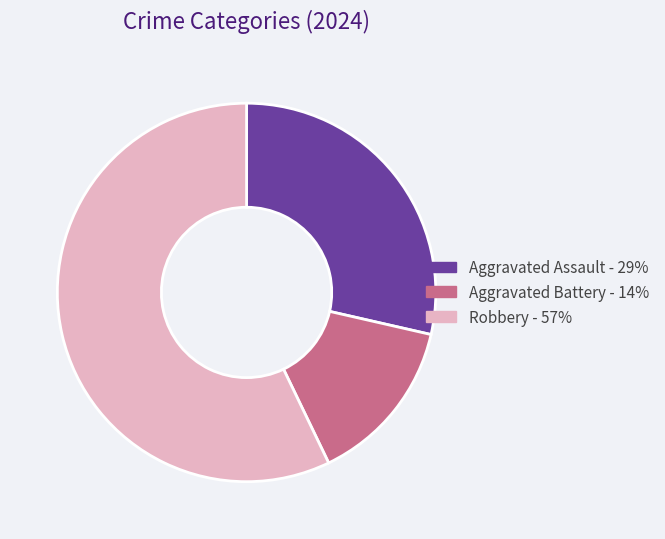

Is it true that Aggravated Assault is 35% of the pie?

False